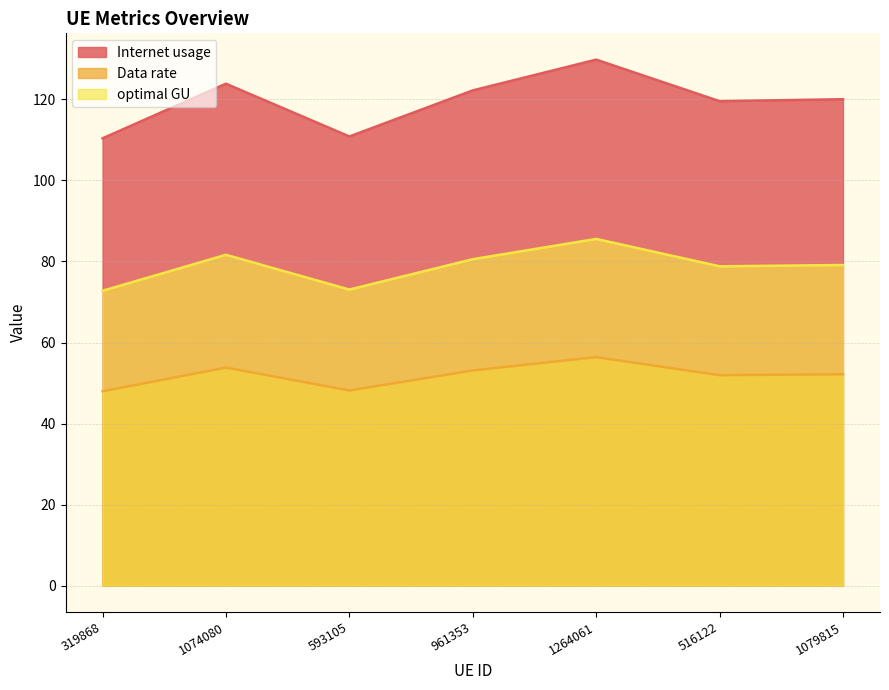

Which series has the largest range (max minus min)?

Internet usage